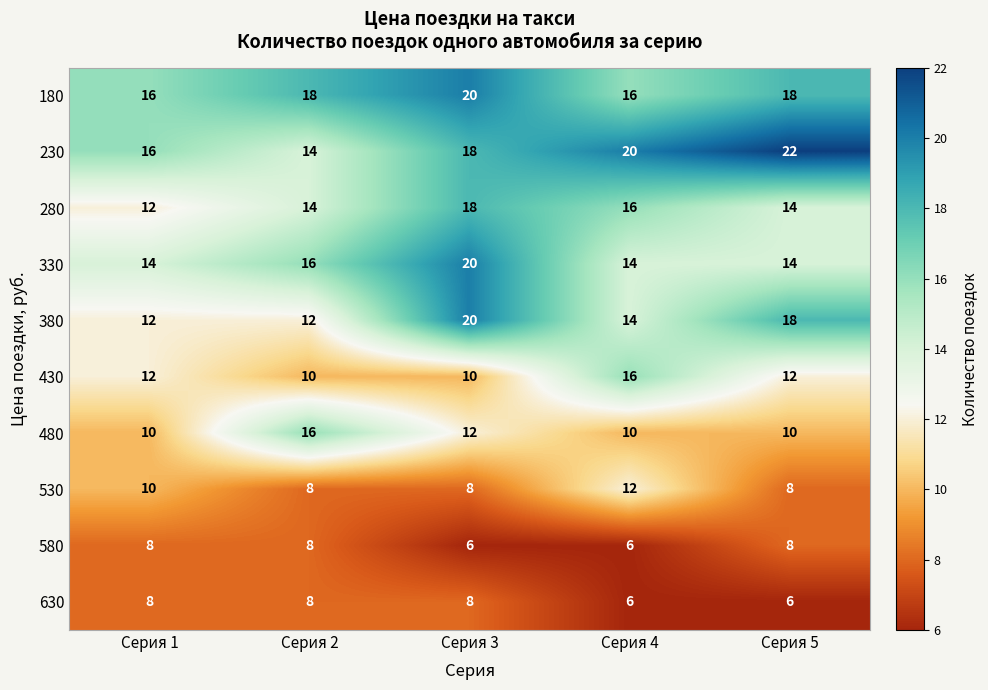

How many 580 values are between 6 and 8?

5